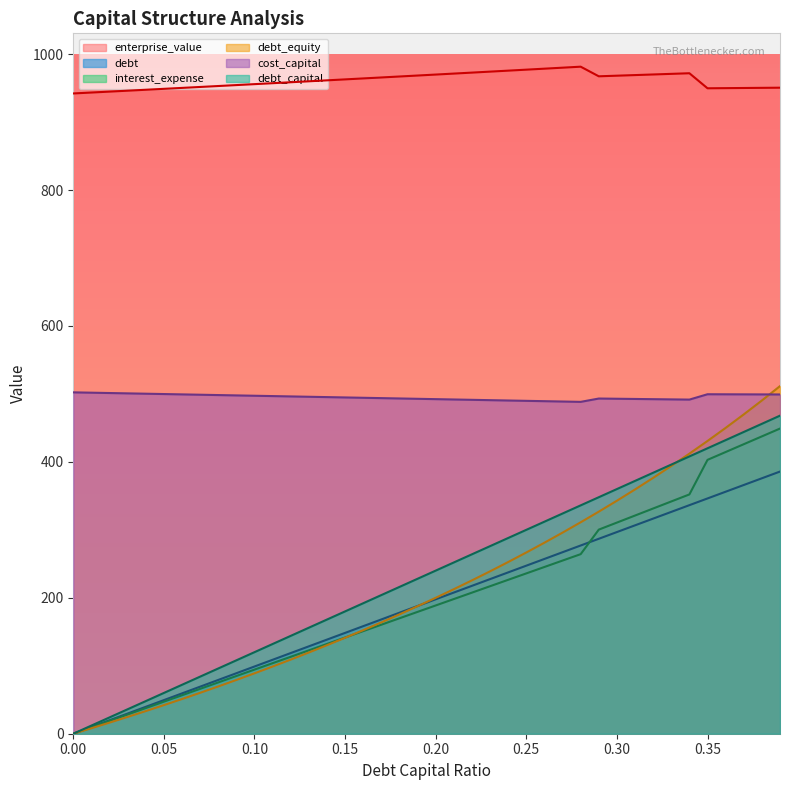

Which series has the largest range (max minus min)?

debt_equity